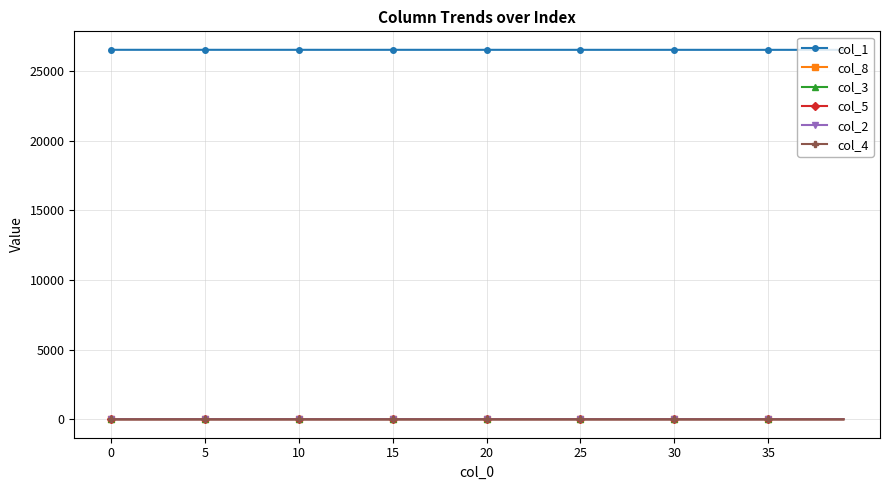

True or false: col_5 and col_1 intersect in this chart.

False